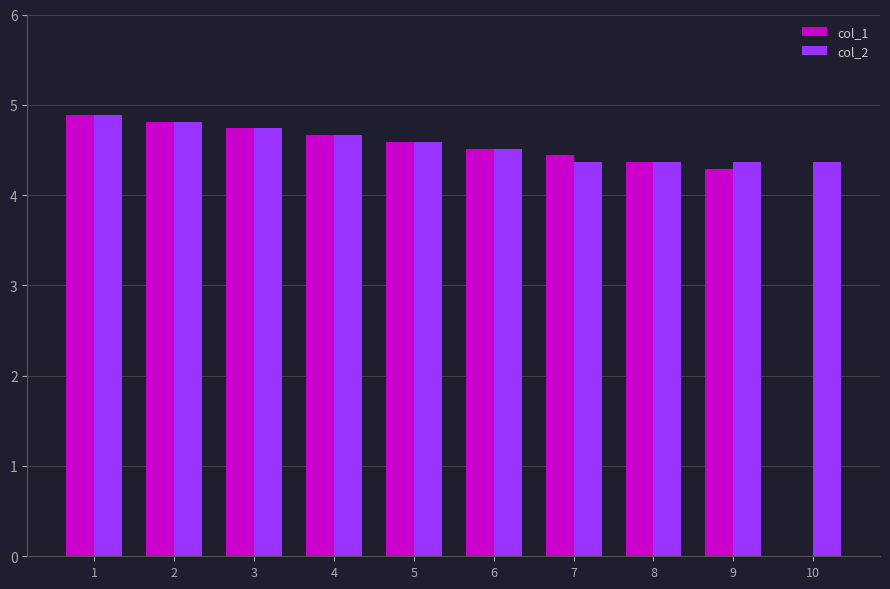

What is the greatest value displayed?

4.9